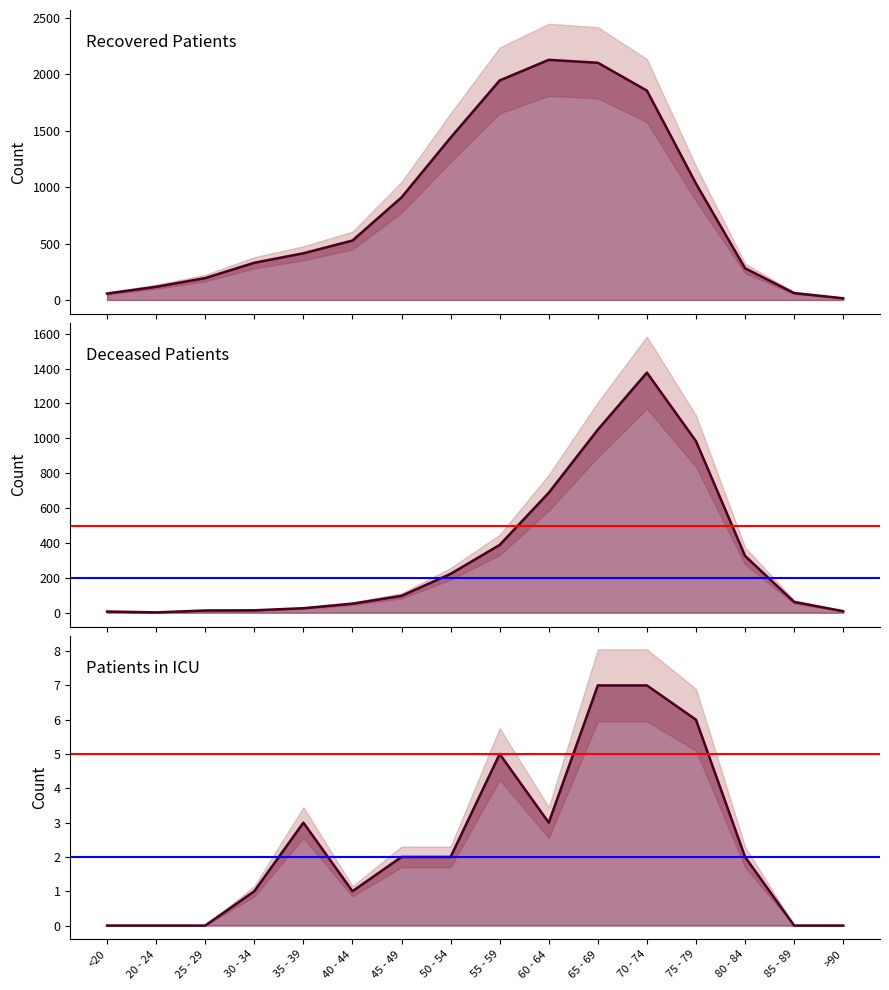

Reading left to right, extract all data points from this chart.

recovered_patients: <20=57	20 - 24=117	25 - 29=194	30 - 34=330	35 - 39=414	40 - 44=527	45 - 49=910	50 - 54=1440	55 - 59=1947	60 - 64=2130	65 - 69=2104	70 - 74=1857	75 - 79=1032	80 - 84=281	85 - 89=61	>90=15
deceased_patients: <20=7	20 - 24=2	25 - 29=13	30 - 34=14	35 - 39=26	40 - 44=52	45 - 49=97	50 - 54=223	55 - 59=389	60 - 64=688	65 - 69=1050	70 - 74=1377	75 - 79=984	80 - 84=326	85 - 89=62	>90=9
patients_in_icu: <20=0	20 - 24=0	25 - 29=0	30 - 34=1	35 - 39=3	40 - 44=1	45 - 49=2	50 - 54=2	55 - 59=5	60 - 64=3	65 - 69=7	70 - 74=7	75 - 79=6	80 - 84=2	85 - 89=0	>90=0